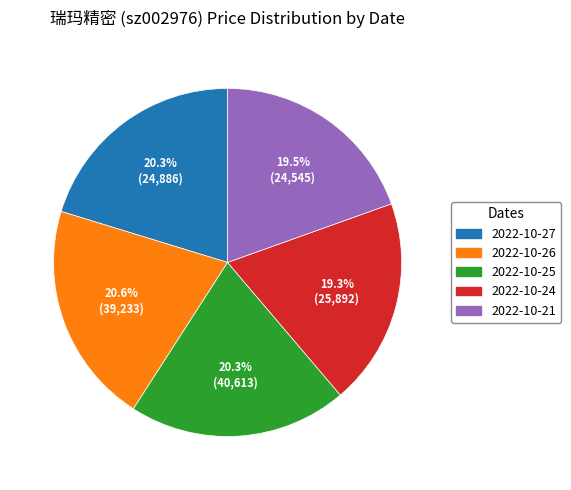

Is there a majority slice in this chart?

No